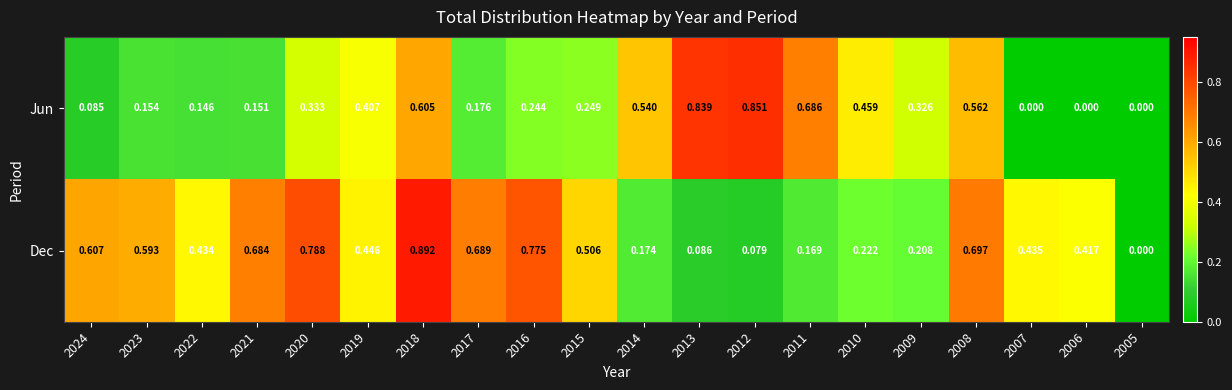

Is the value of Dec at 2020 greater than the value of Jun at 2017?

Yes